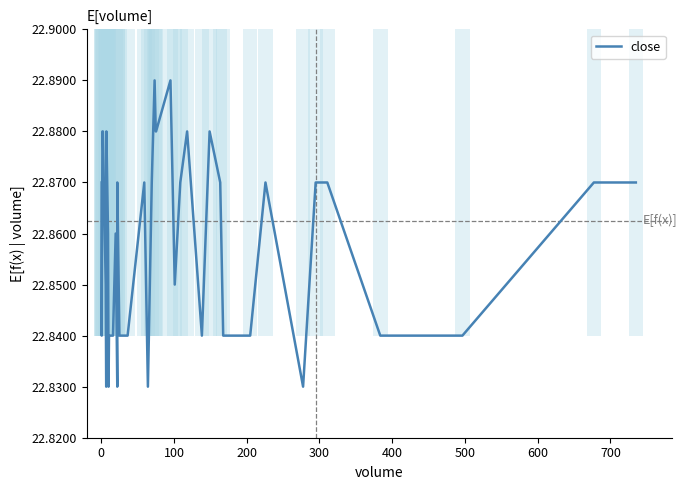

What is the smallest value displayed?

22.8